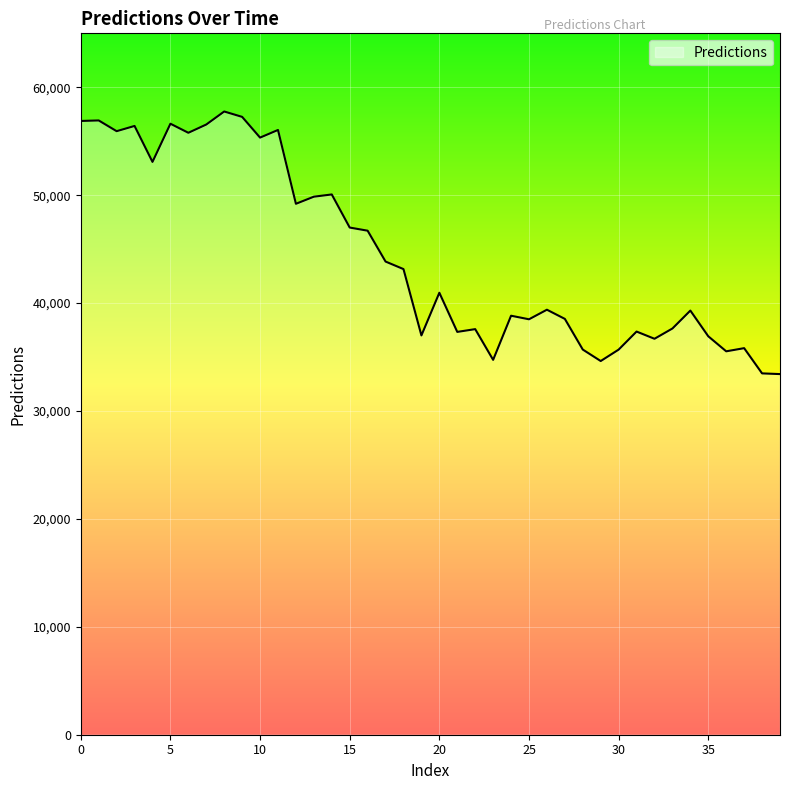

What is the sum of all values?

1779517.9